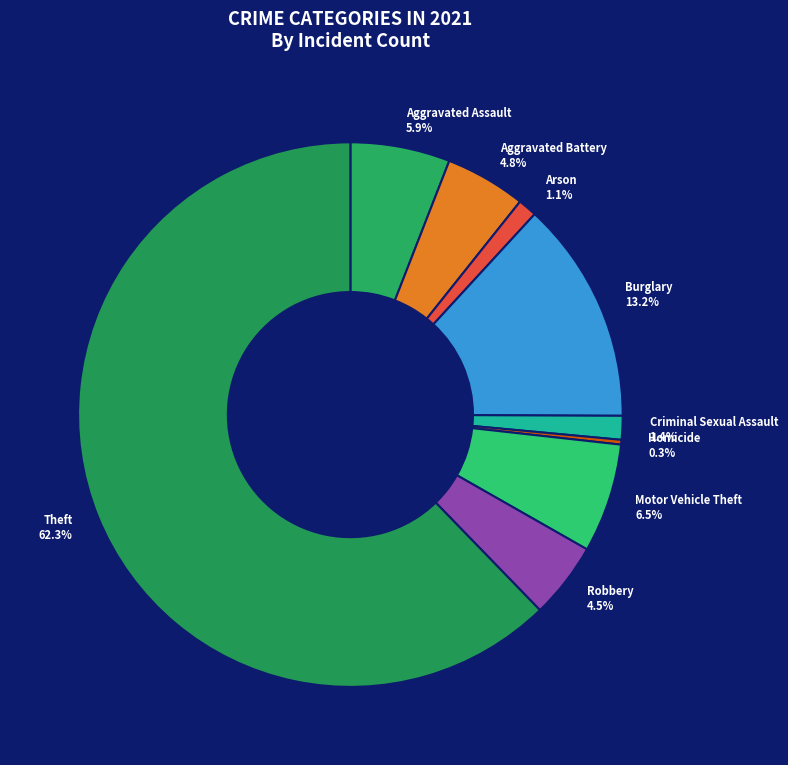

The Theft slice represents 62% of the pie. True or false?

True